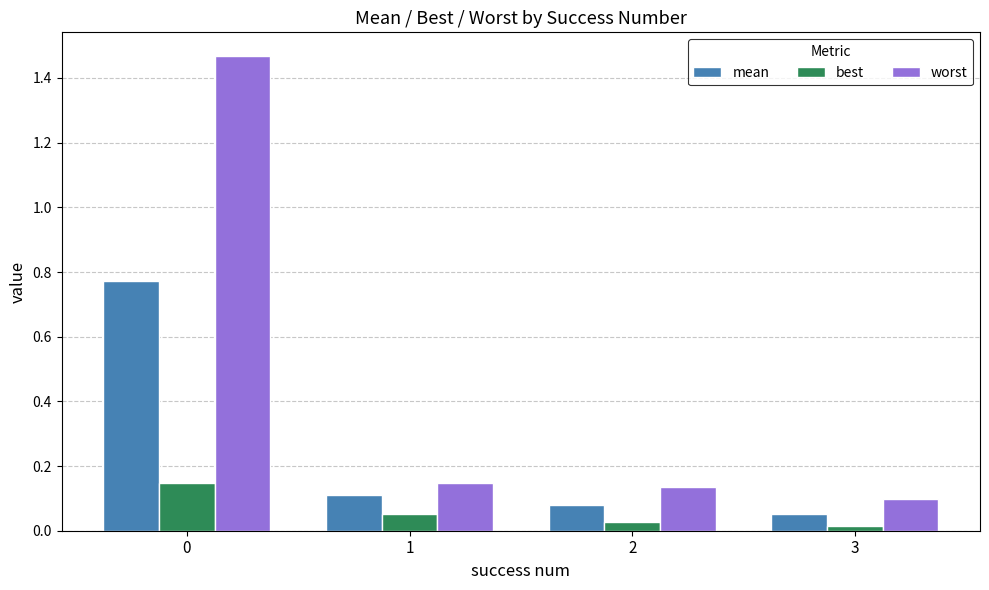

Is it true that worst equals 0.1 at 2?

True